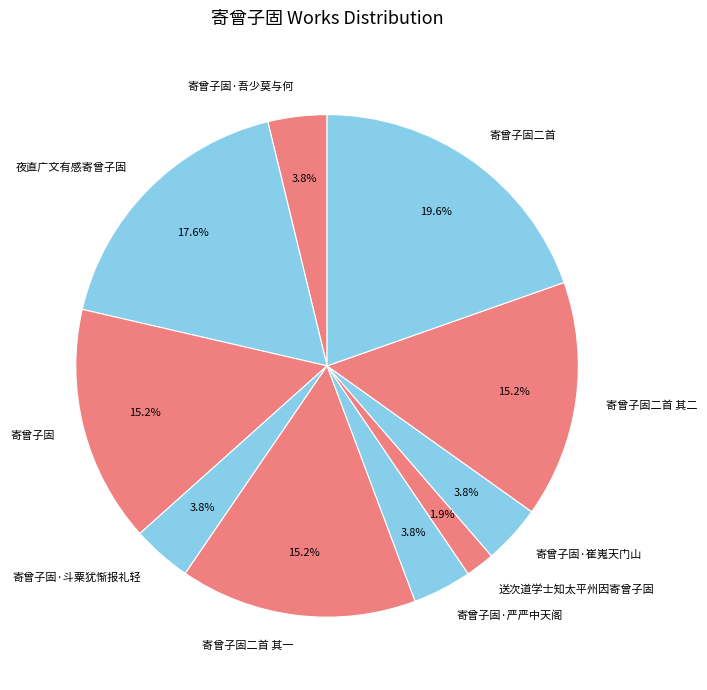

Does any single category account for the majority?

No